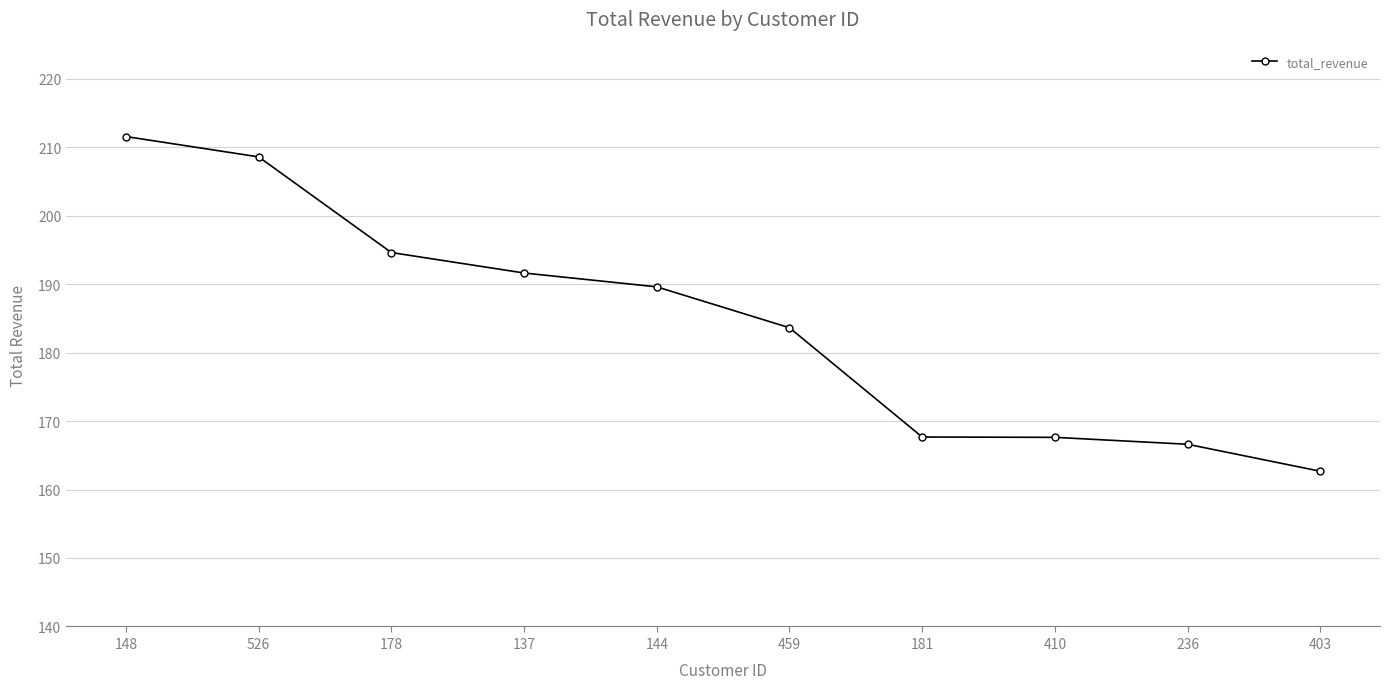

What is the value of the 6th point from the left?

183.6